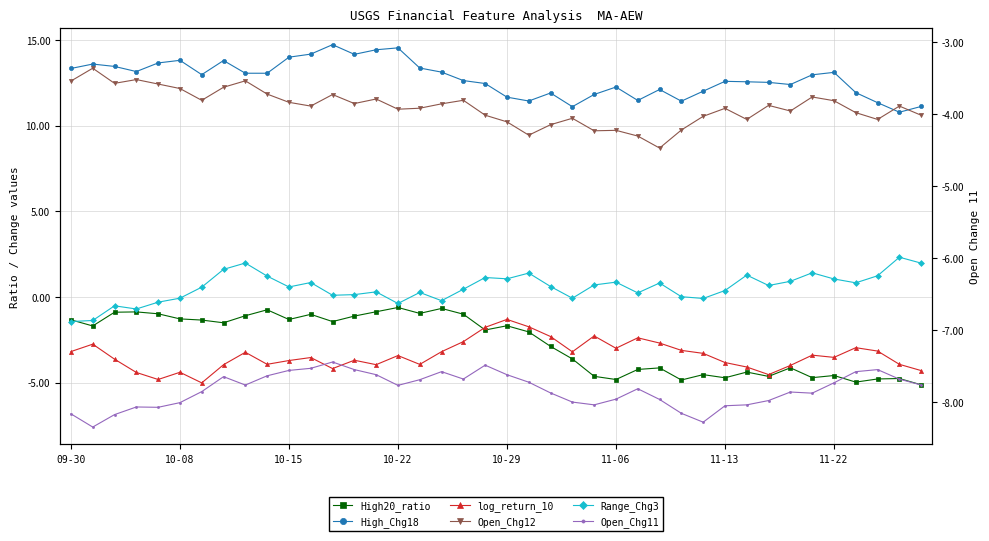

How many lines are shown in the chart?

6